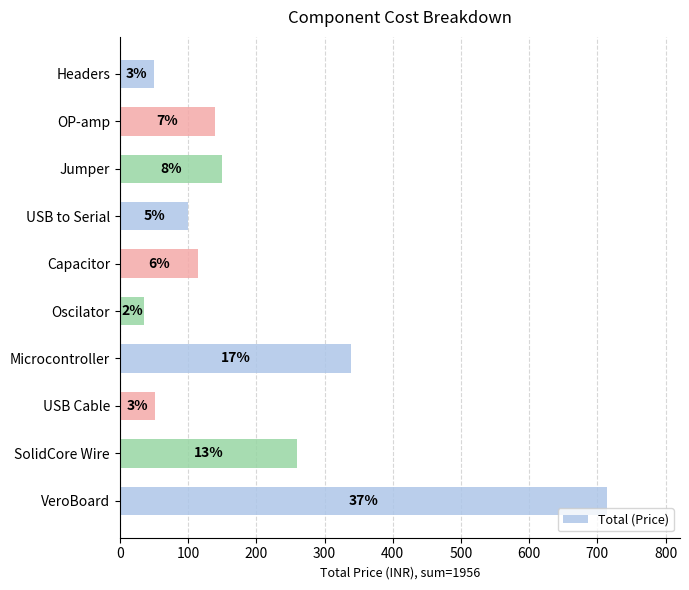

How many bars are there in total?

10